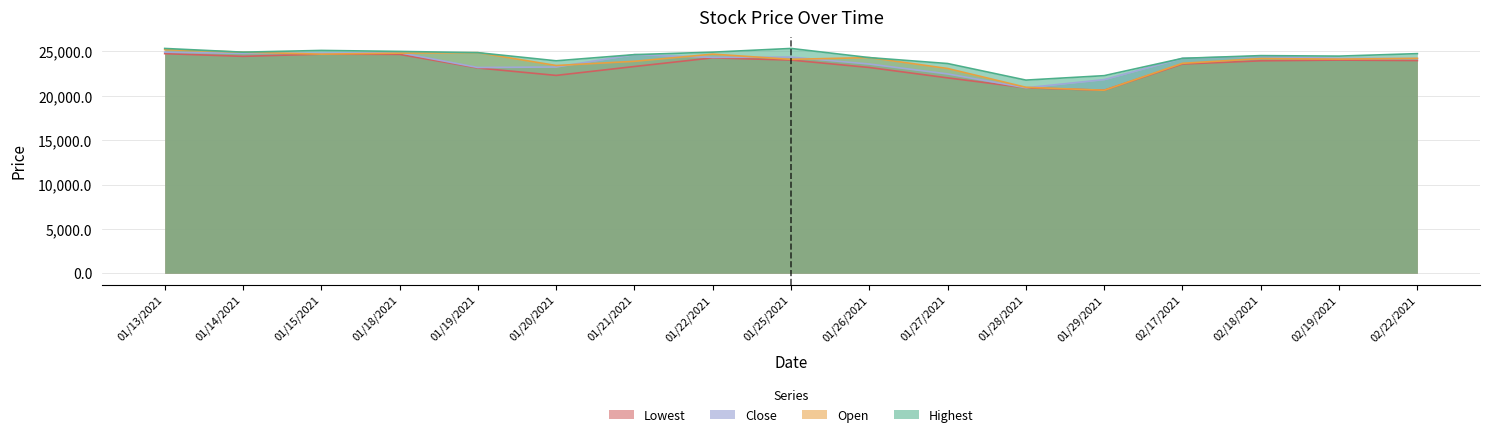

Rank the categories by Highest value from highest to lowest.

01/13/2021, 01/25/2021, 01/15/2021, 01/18/2021, 01/14/2021, 01/22/2021, 01/19/2021, 02/22/2021, 01/21/2021, 02/18/2021, 02/19/2021, 01/26/2021, 02/17/2021, 01/20/2021, 01/27/2021, 01/29/2021, 01/28/2021